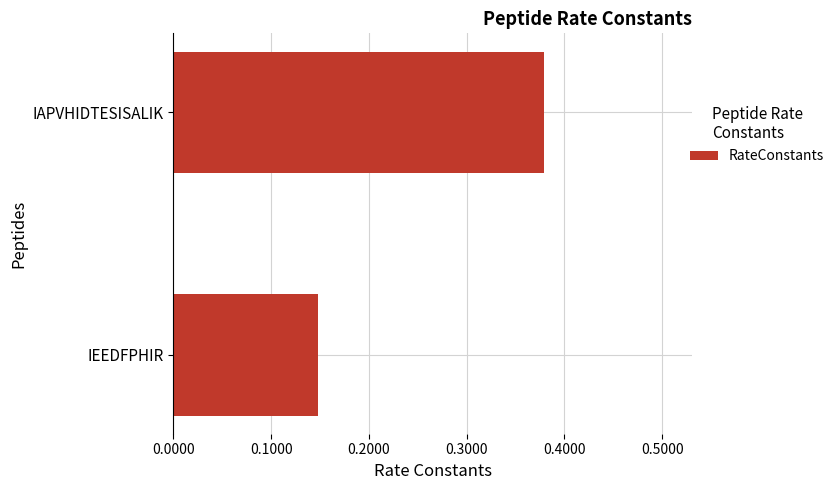

Which label corresponds to the largest value in the chart?

IAPVHIDTESISALIK